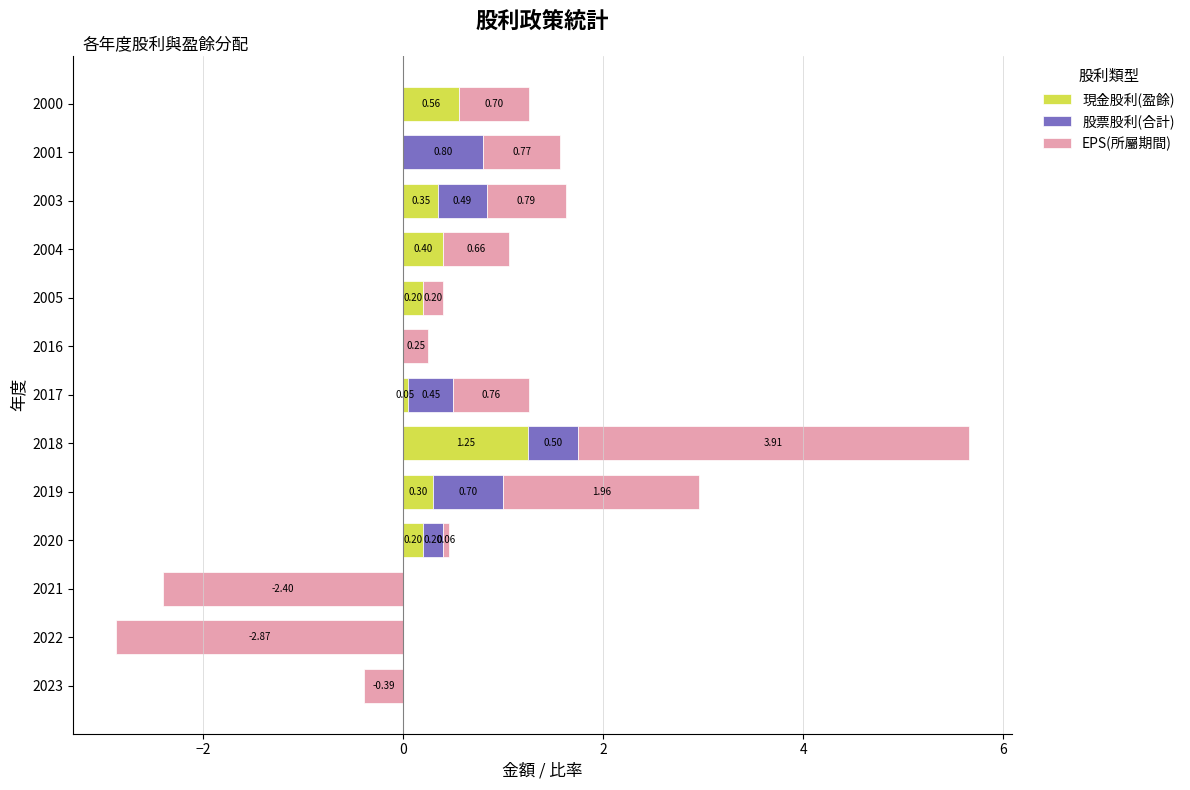

Between 2023 and 2022, which series saw the biggest shift?

現金股利(盈餘)